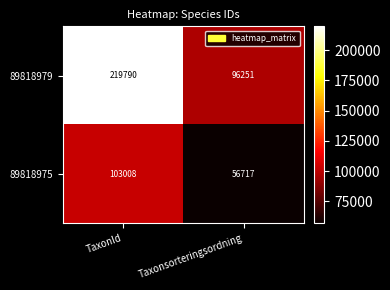

Rank the series at Taxonsorteringsordning from highest to lowest value.

89818979, 89818975